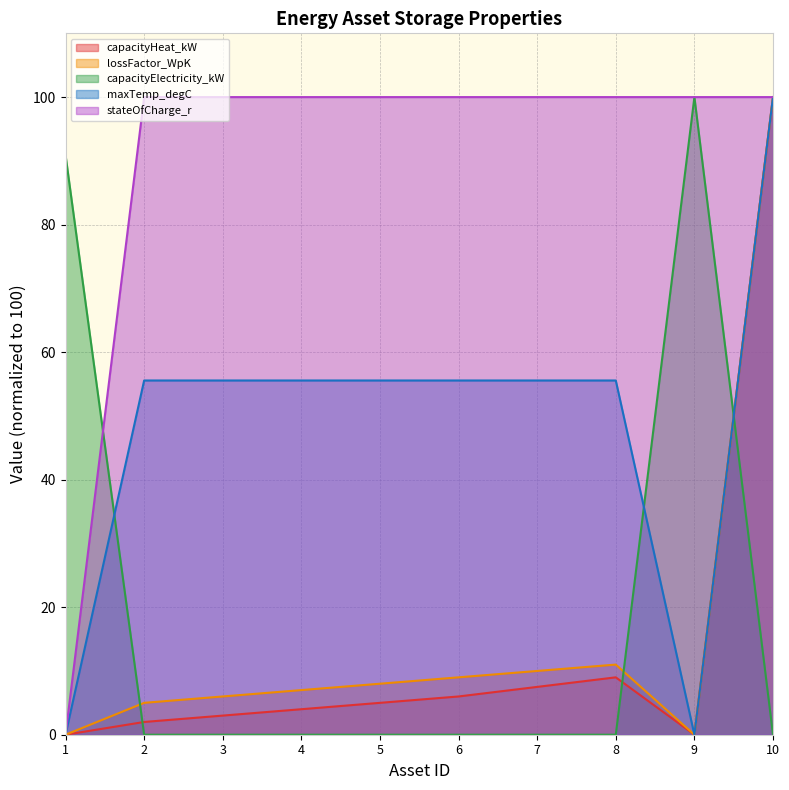

Where is maxTemp_degC nearest to the value 50?

2